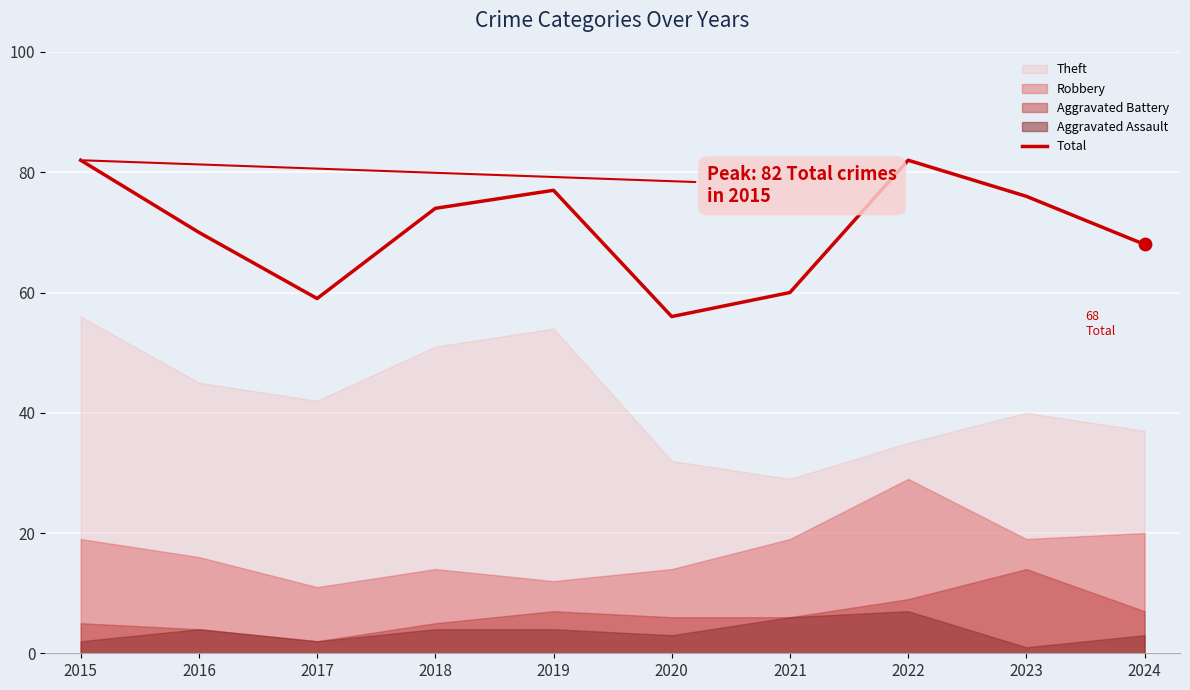

Approximately how many times larger is the value at 2015 compared to 2022?

1.0